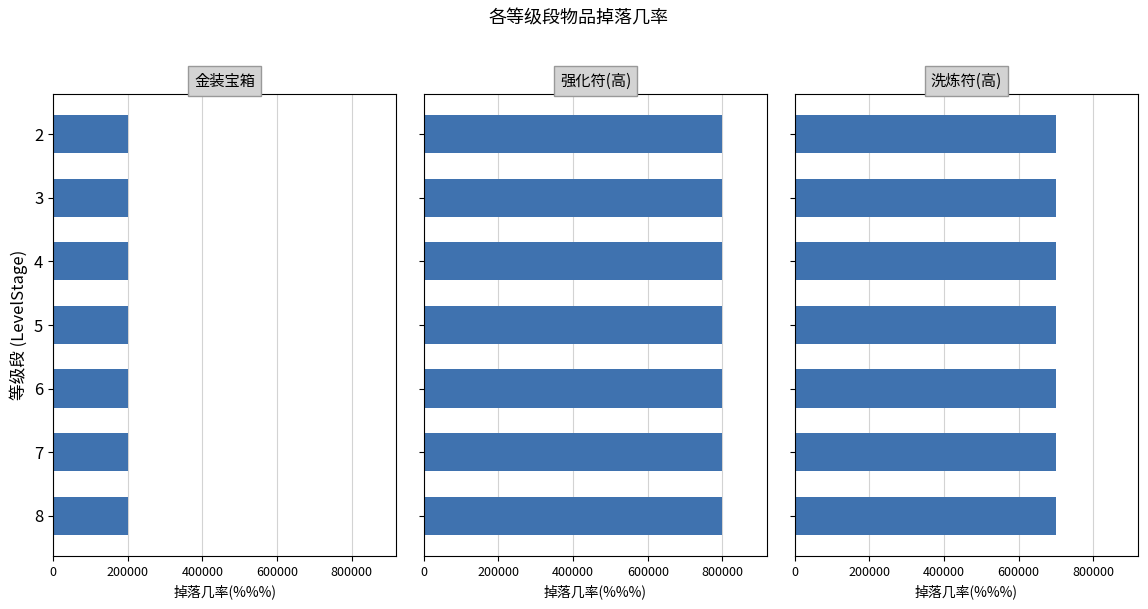

List the series in order of their overall mean, highest first.

强化符(高), 洗炼符(高), 金装宝箱